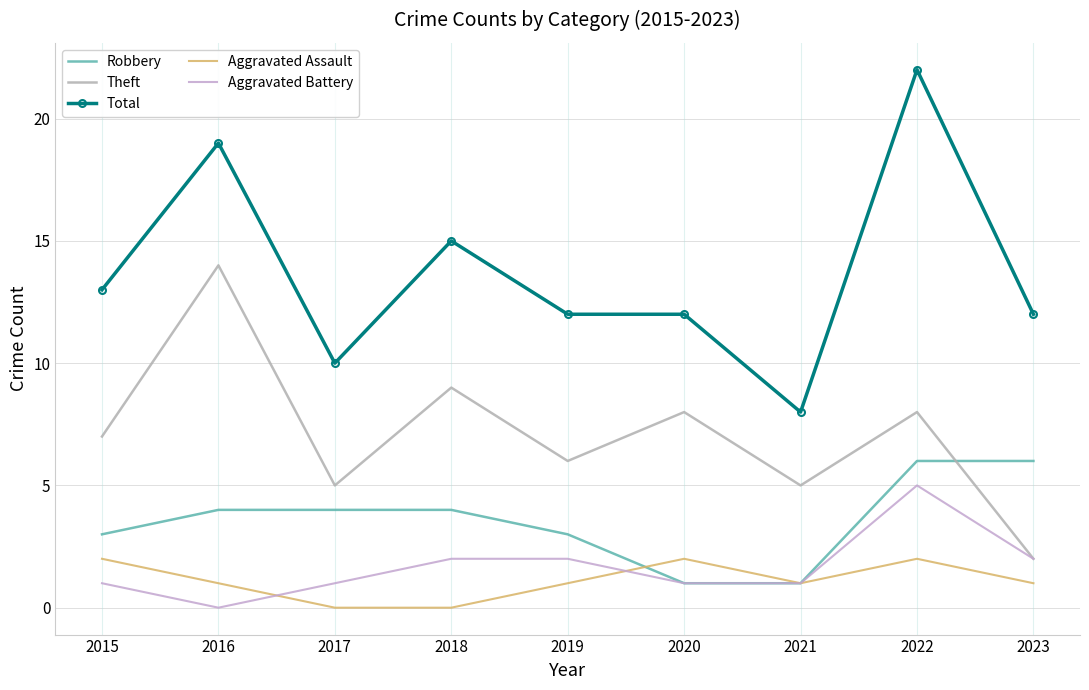

Reading left to right, list all the values displayed in this chart.

Robbery: 2015=3	2016=4	2017=4	2018=4	2019=3	2020=1	2021=1	2022=6	2023=6
Theft: 2015=7	2016=14	2017=5	2018=9	2019=6	2020=8	2021=5	2022=8	2023=2
Total: 2015=13	2016=19	2017=10	2018=15	2019=12	2020=12	2021=8	2022=22	2023=12
Aggravated Assault: 2015=2	2016=1	2017=0	2018=0	2019=1	2020=2	2021=1	2022=2	2023=1
Aggravated Battery: 2015=1	2016=0	2017=1	2018=2	2019=2	2020=1	2021=1	2022=5	2023=2